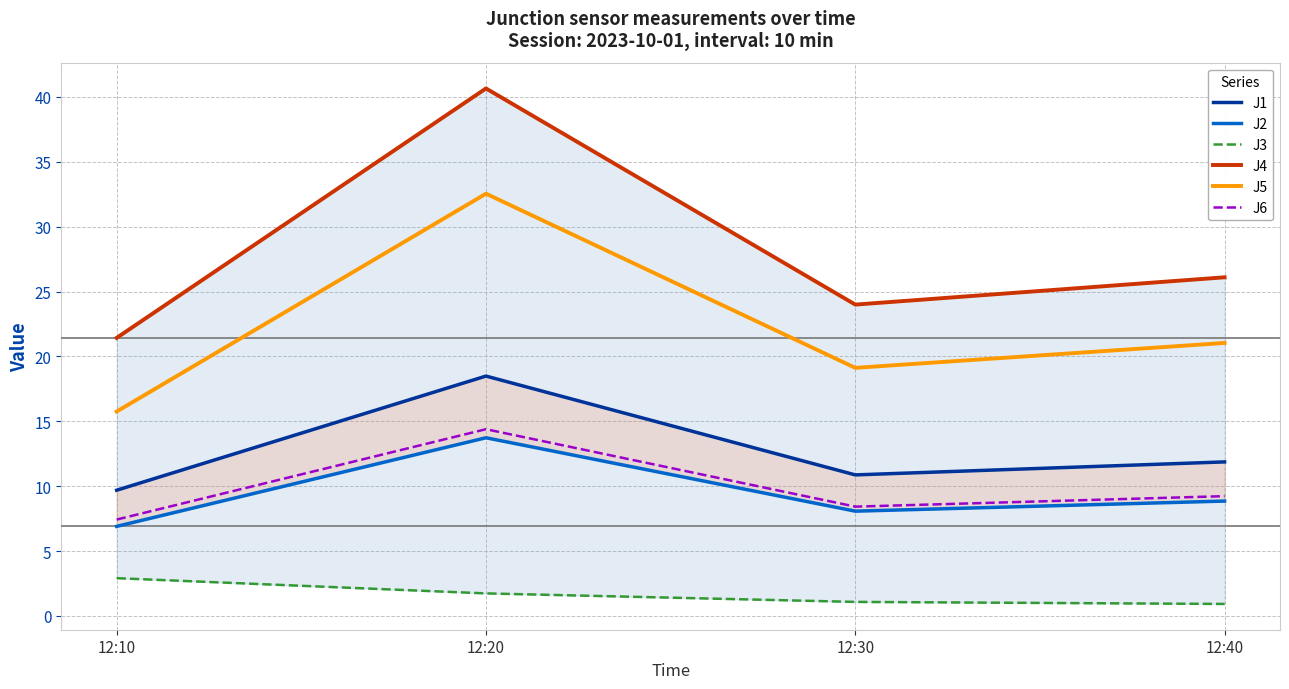

What is the average value of the J3 series?

1.7